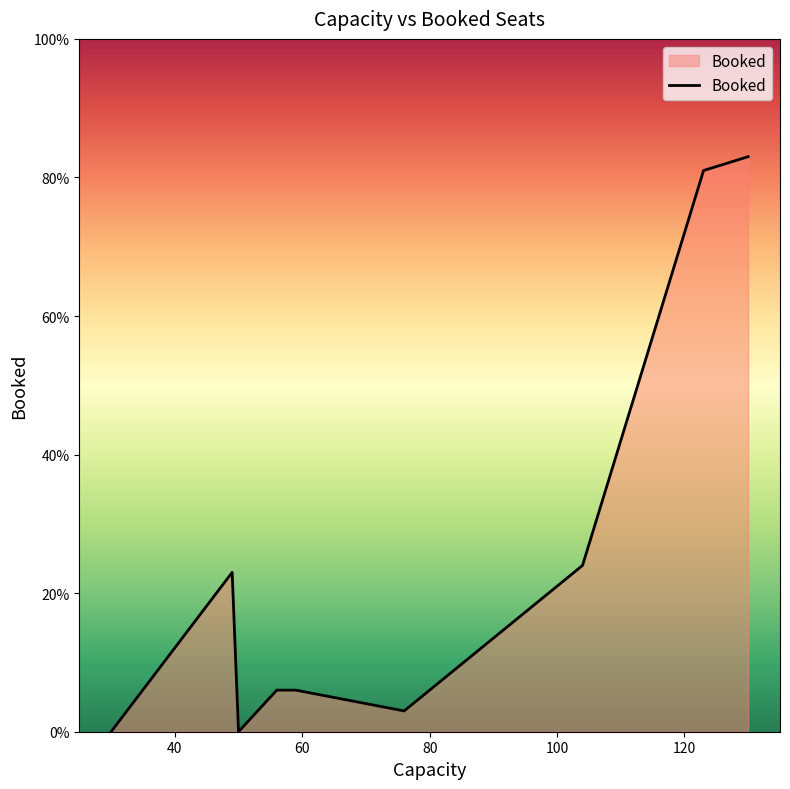

How many categories are shown in the chart?

15